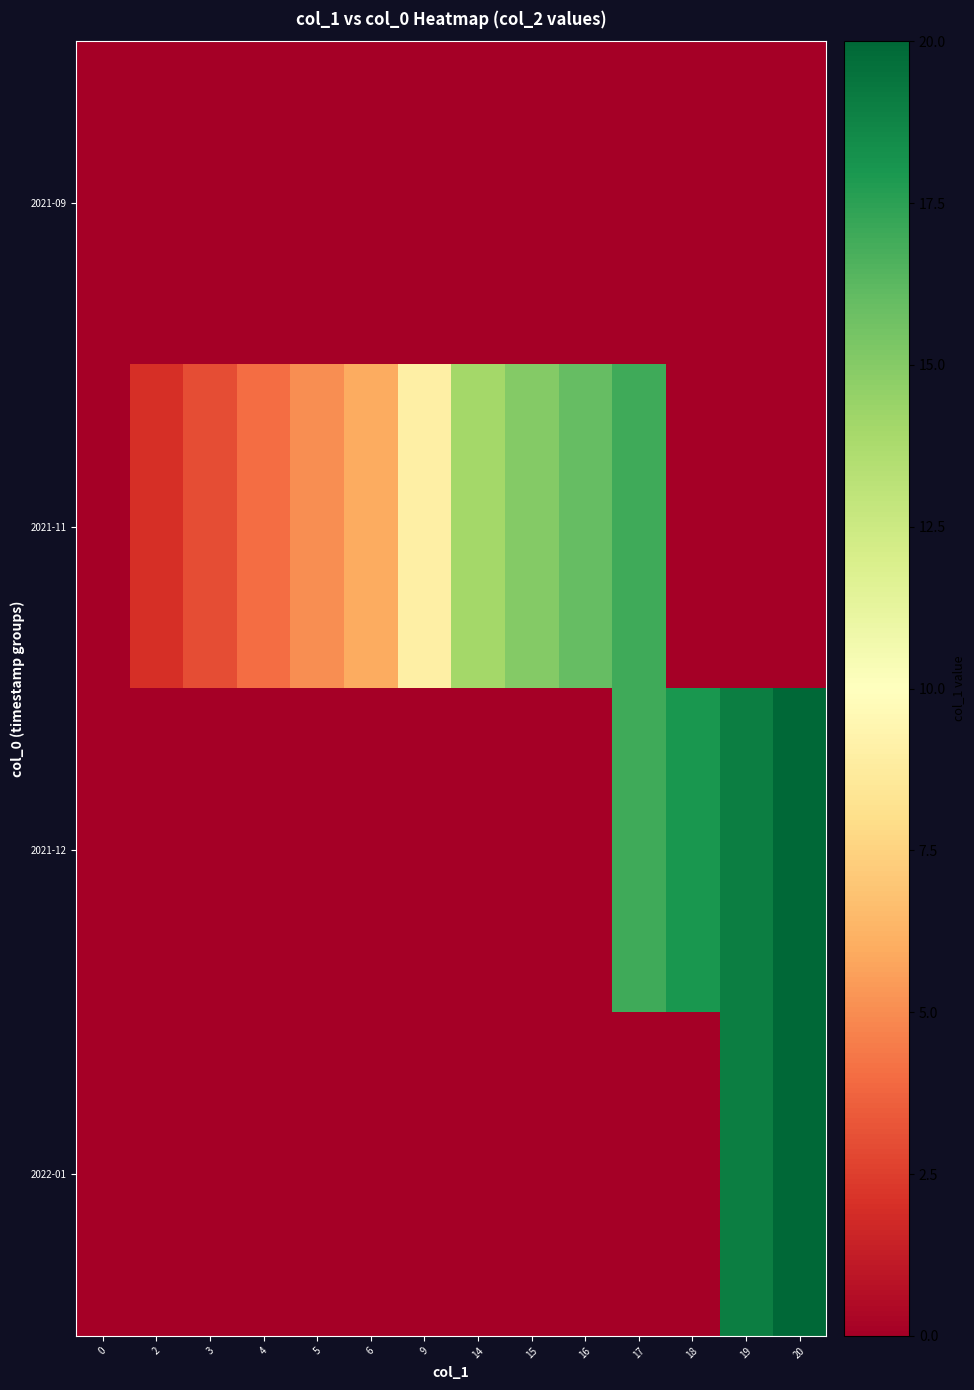

Reading left to right, list all the values displayed in this chart.

row_0: 0=0	2=0	3=0	4=0	5=0	6=0	9=0	14=0	15=0	16=0	17=0	18=0	19=0	20=0
row_1: 0=0	2=2	3=3	4=4	5=5	6=6	9=9	14=14	15=15	16=16	17=17	18=0	19=0	20=0
row_2: 0=0	2=0	3=0	4=0	5=0	6=0	9=0	14=0	15=0	16=0	17=17	18=18	19=19	20=20
row_3: 0=0	2=0	3=0	4=0	5=0	6=0	9=0	14=0	15=0	16=0	17=0	18=0	19=19	20=20